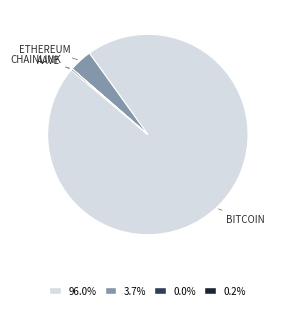

Does any single category account for the majority?

Yes